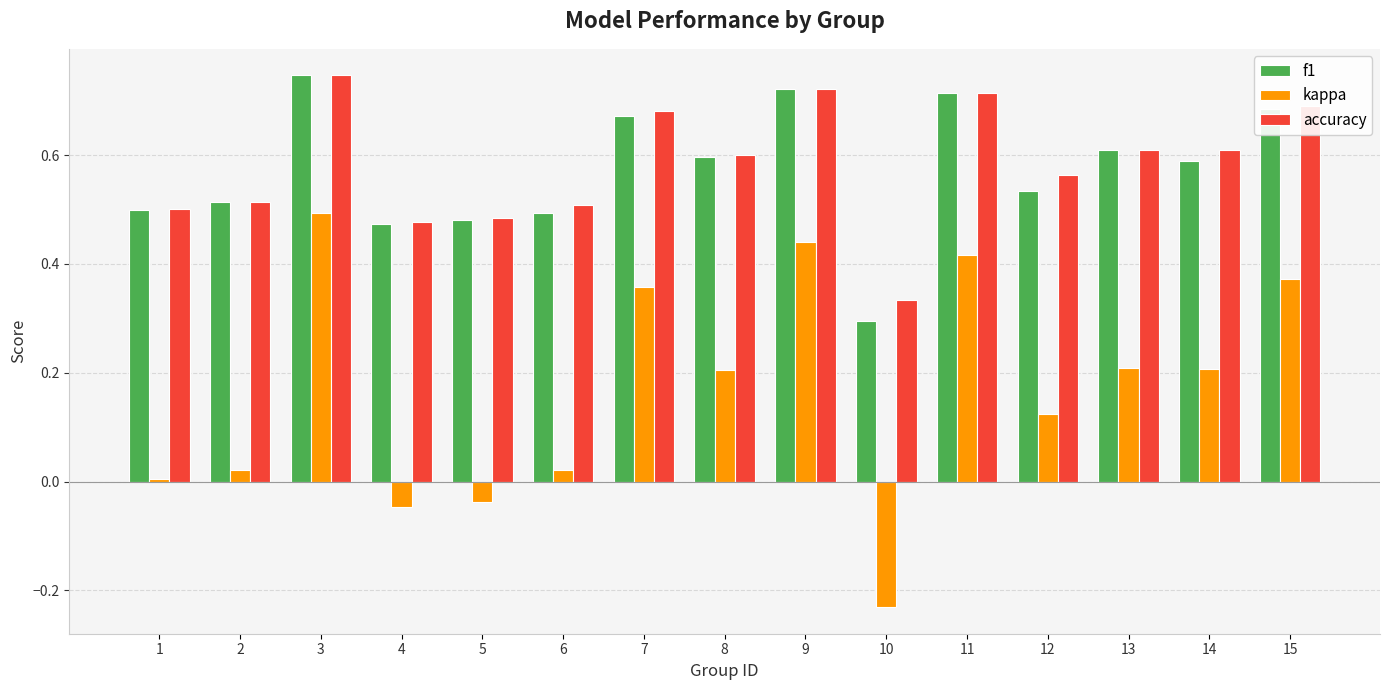

Which series has the widest spread of values?

kappa